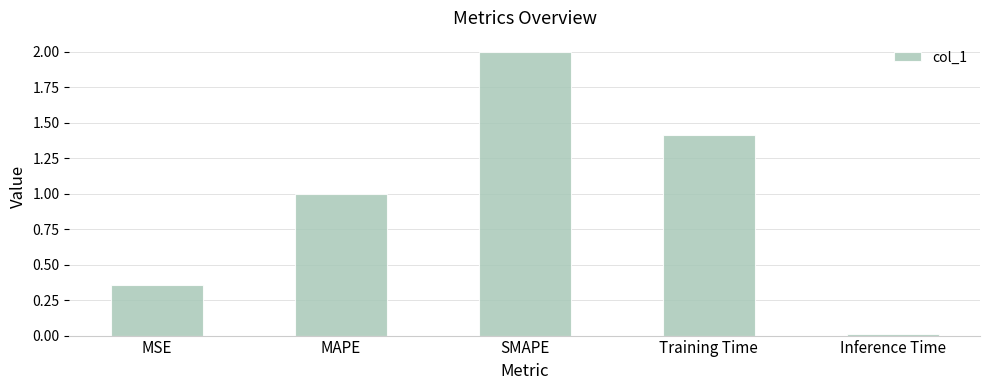

The value at Inference Time is 0.0. True or false?

True